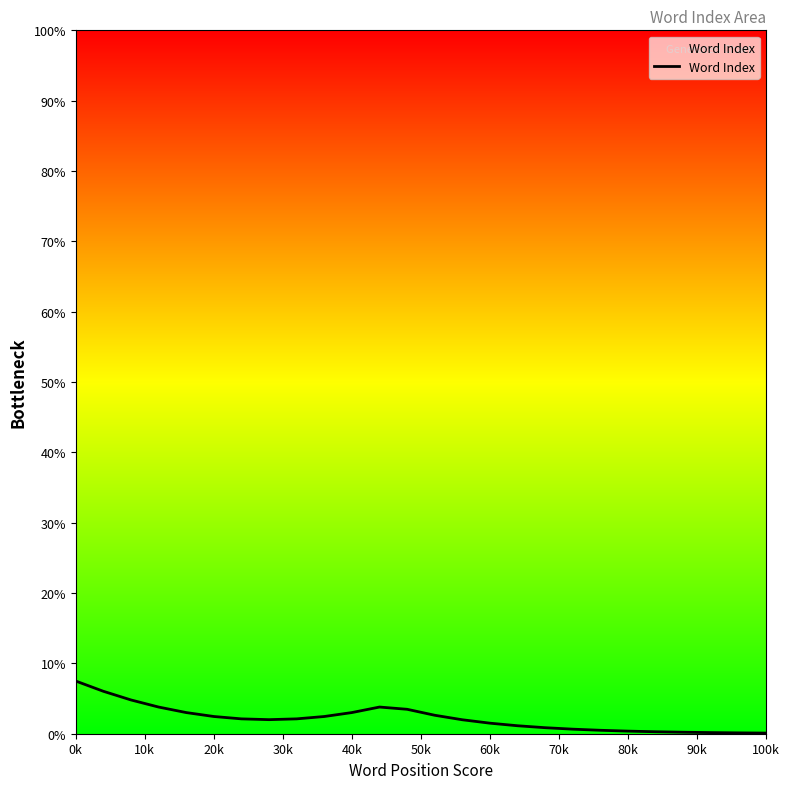

What is the greatest value displayed?

7.5